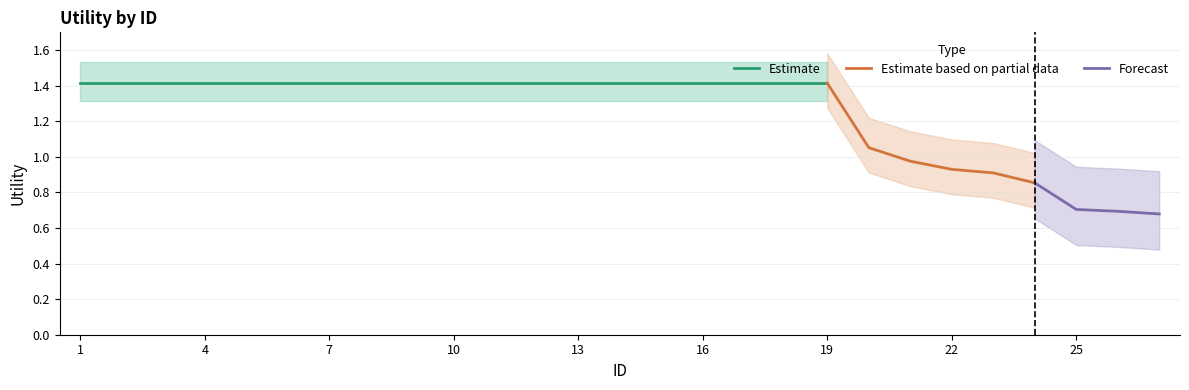

Reading left to right, extract all data points from this chart.

1.4	1.4	1.4	1.4	1.4	1.4	1.4	1.4	1.4	1.4	1.4	1.4	1.4	1.4	1.4	1.4	1.4	1.4	1.4	1.1	1.0	0.9	0.9	0.9	0.7	0.7	0.7